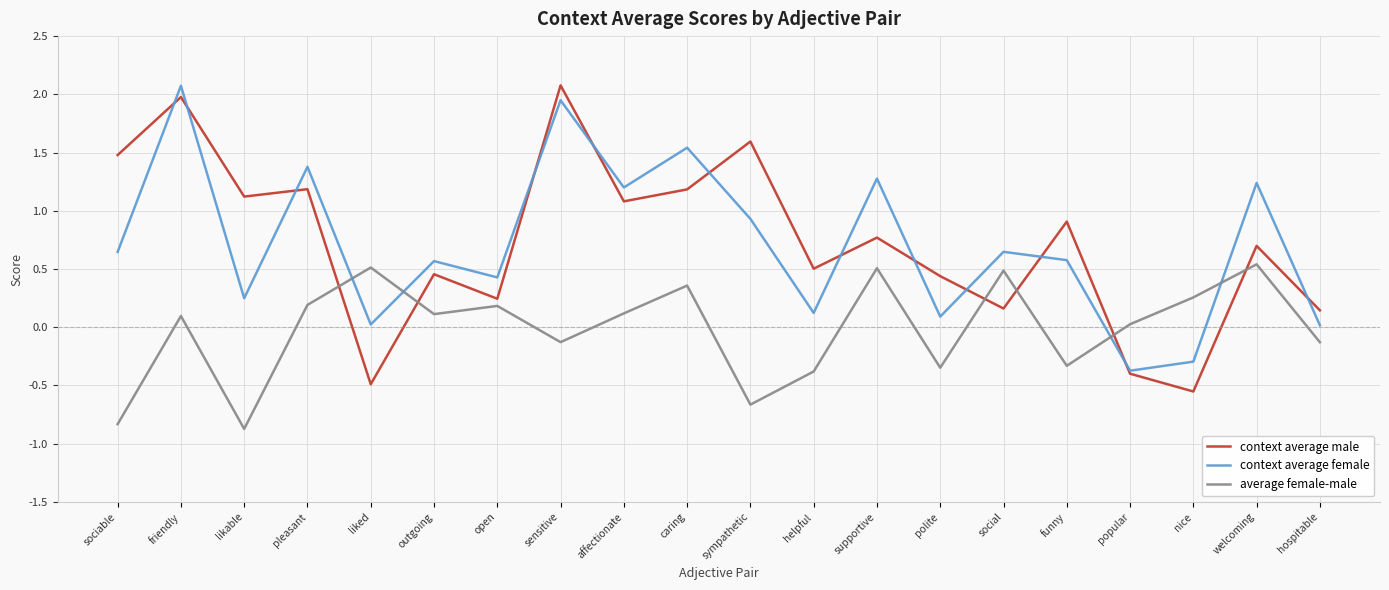

How many values in the context average female series are below 0?

2